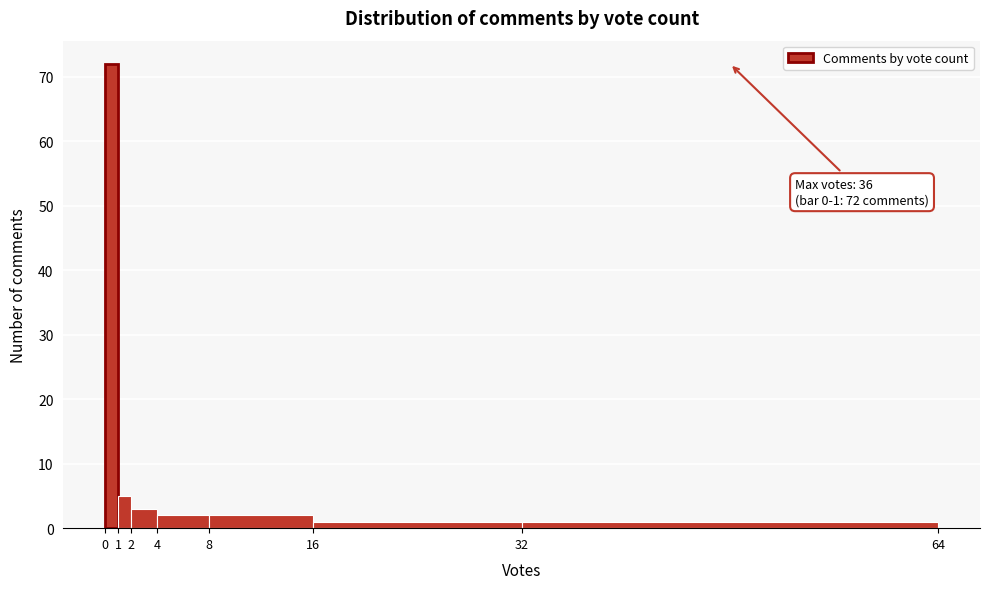

Over which range of the x-axis is the bar tallest?

0 to 1